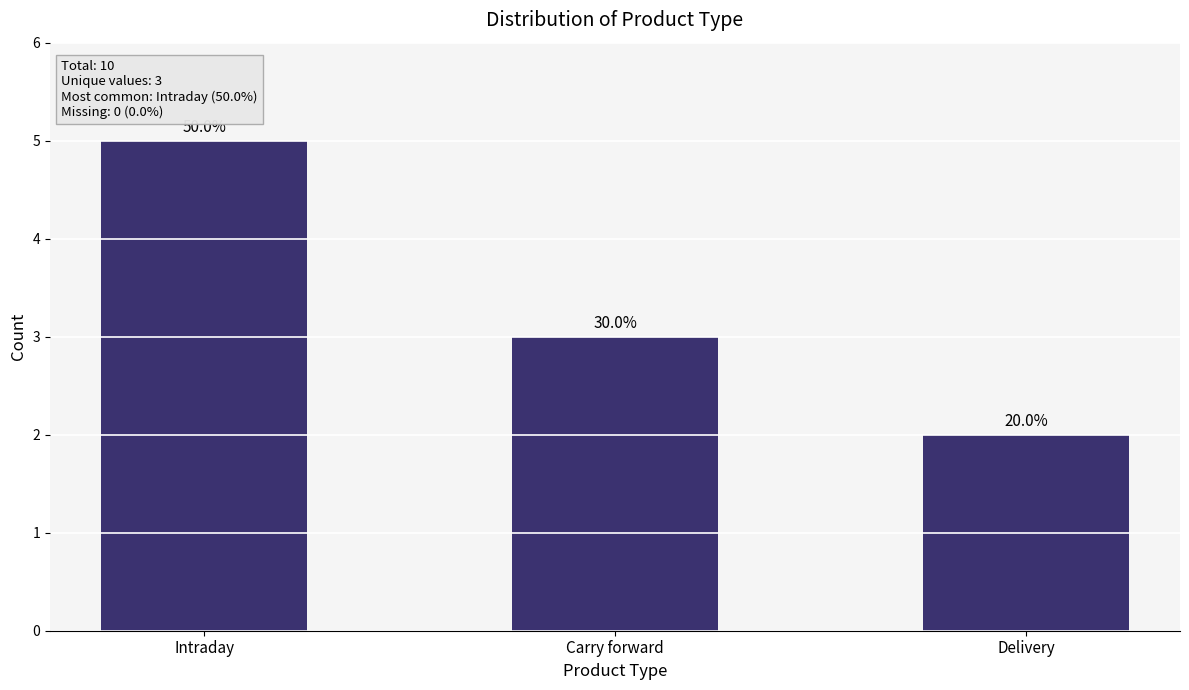

Are the bars horizontal?

No